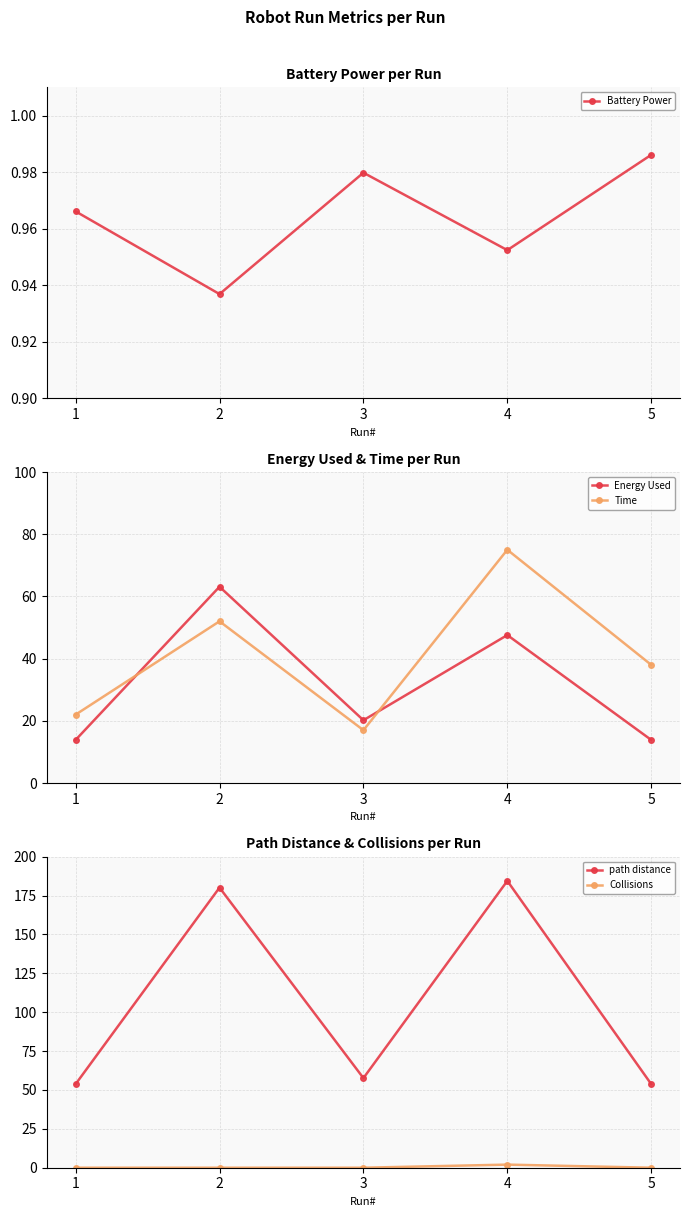

What is the value of the Energy Used point at the 4th from the left?

47.6